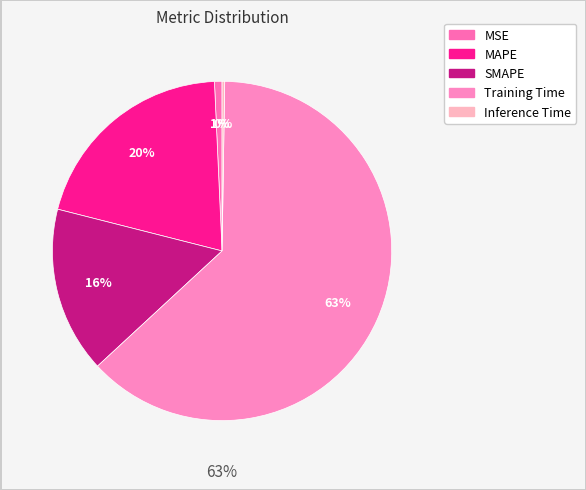

How many segments does this pie chart have?

5